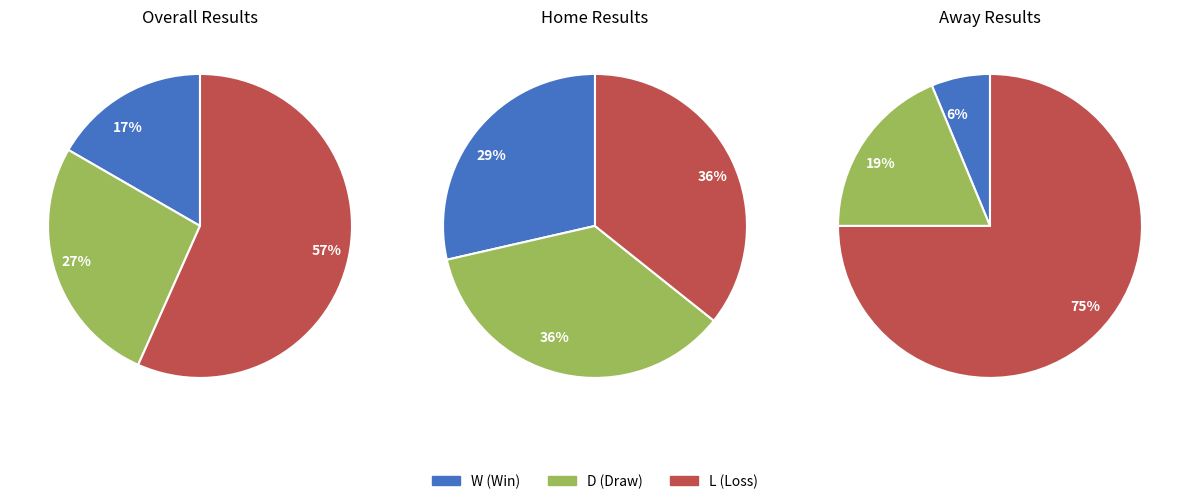

To the nearest percent, what percentage of the pie is L?

57%